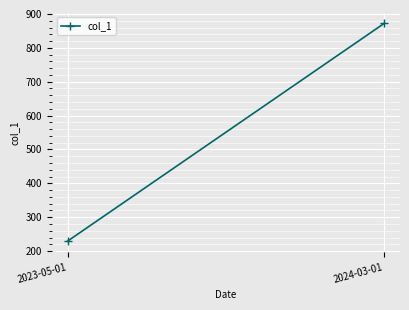

The value at 2023-05-01 is 84.5. True or false?

False